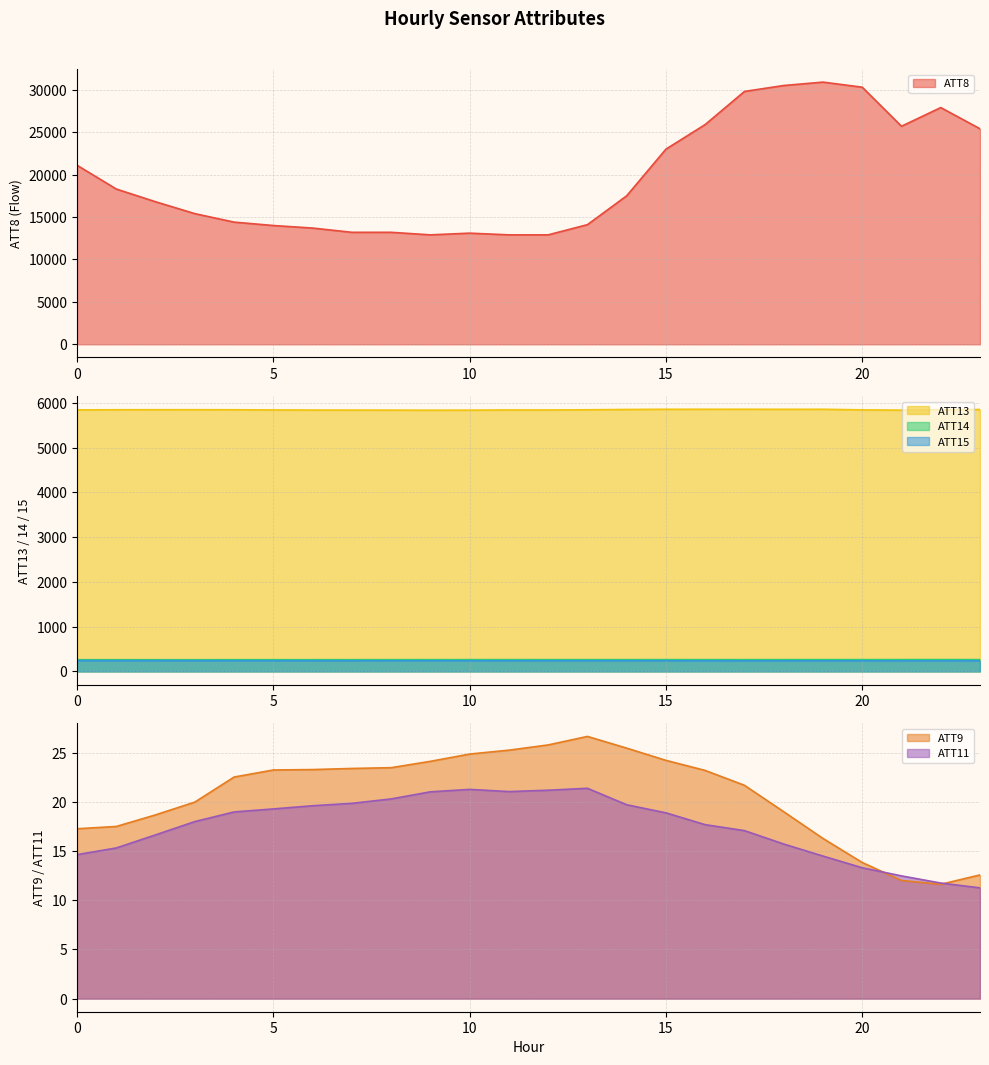

What is the spread (max minus min) of values at 5?

13980.7